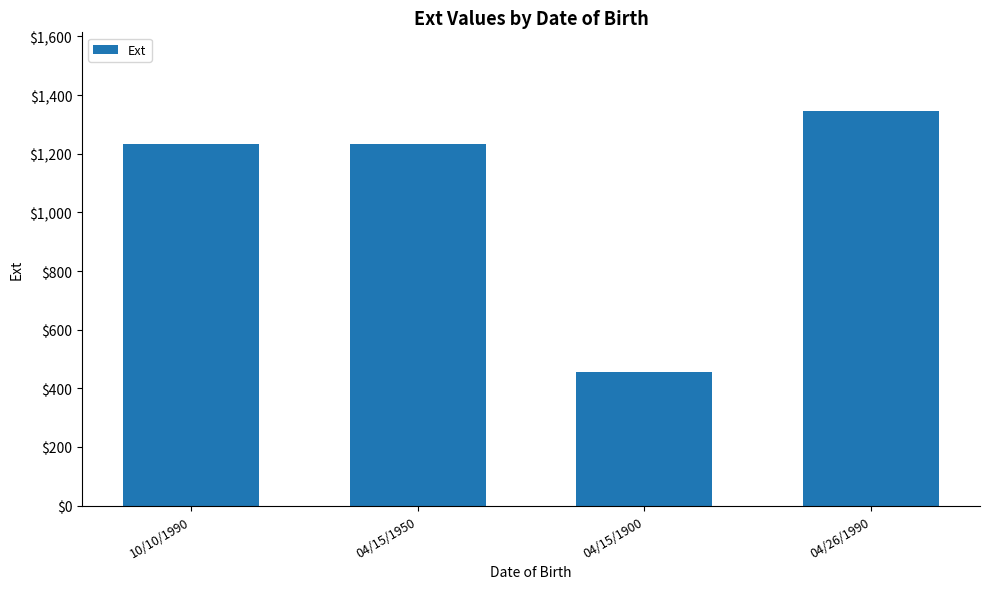

How many data points are less than 1234?

1